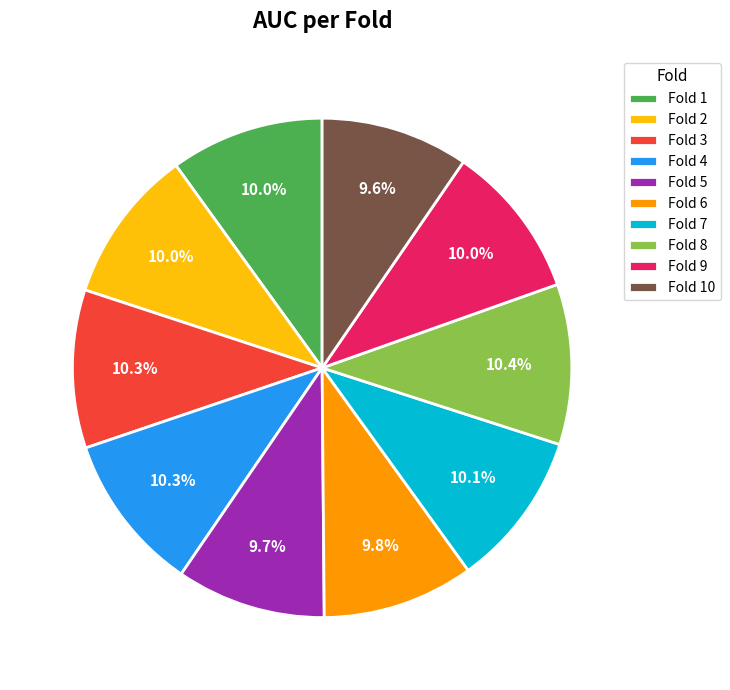

Is Fold 2 the majority of the pie?

No